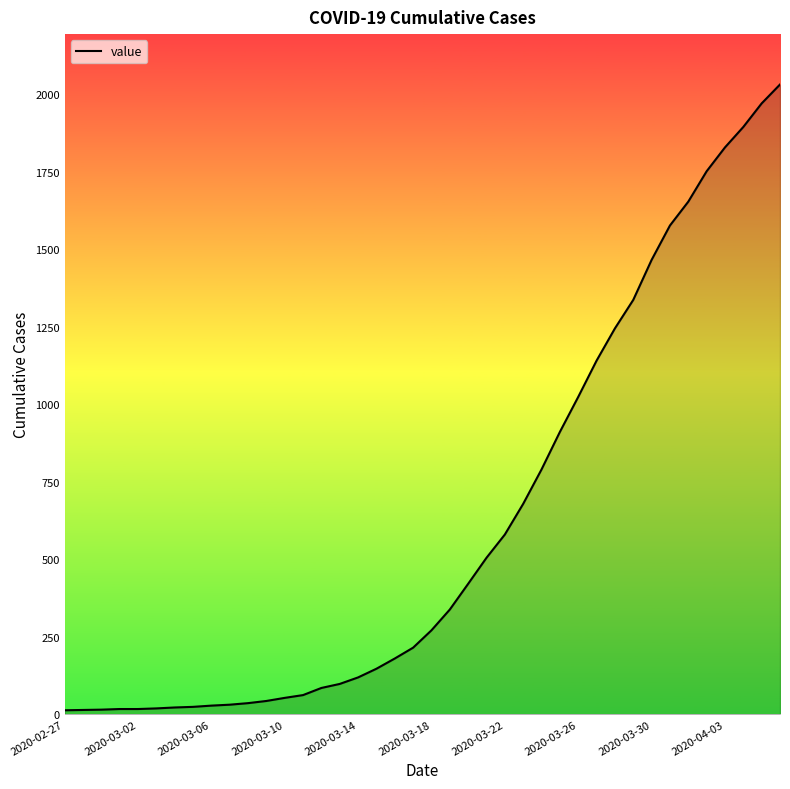

What is the maximum value shown in the chart?

2032